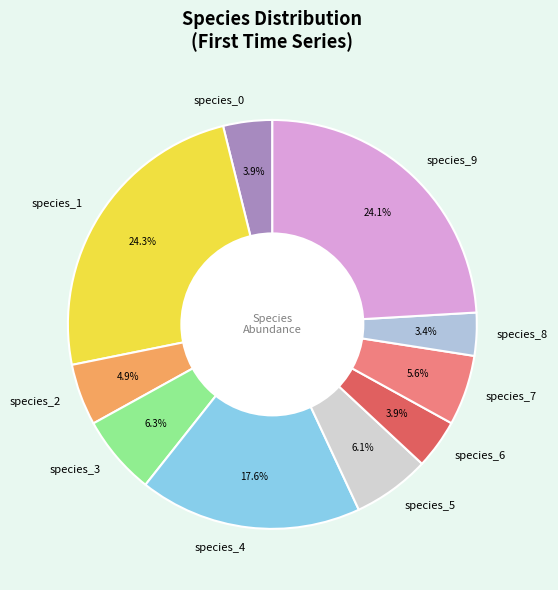

To the nearest percent, what is the combined percentage of species_3 and species_8?

10%